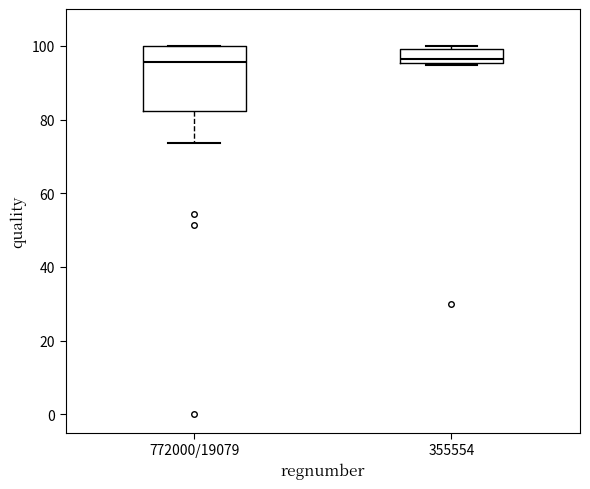

Reading left to right, transcribe this box plot: for each box, give where its median line is, the range the box spans, and where its two whiskers end, as read against the y-axis. The values are not printed on the chart, so give them approximately, as read against the axis.

772000/19079: median 96, box 82 to 100, whiskers 74 to 100
355554: median 96 (just above the box's lower edge), box 96 to 100, whiskers 94 to 100 (just above the box's upper edge)